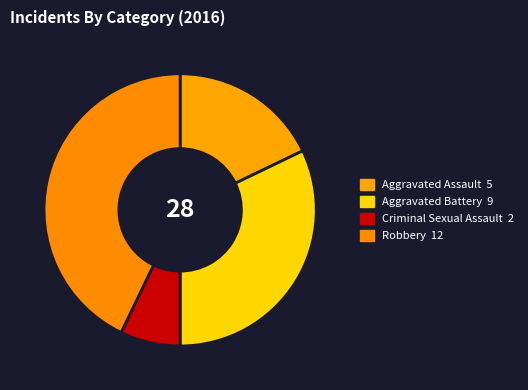

To the nearest percent, what is the combined percentage of Aggravated Assault and Criminal Sexual Assault?

25%